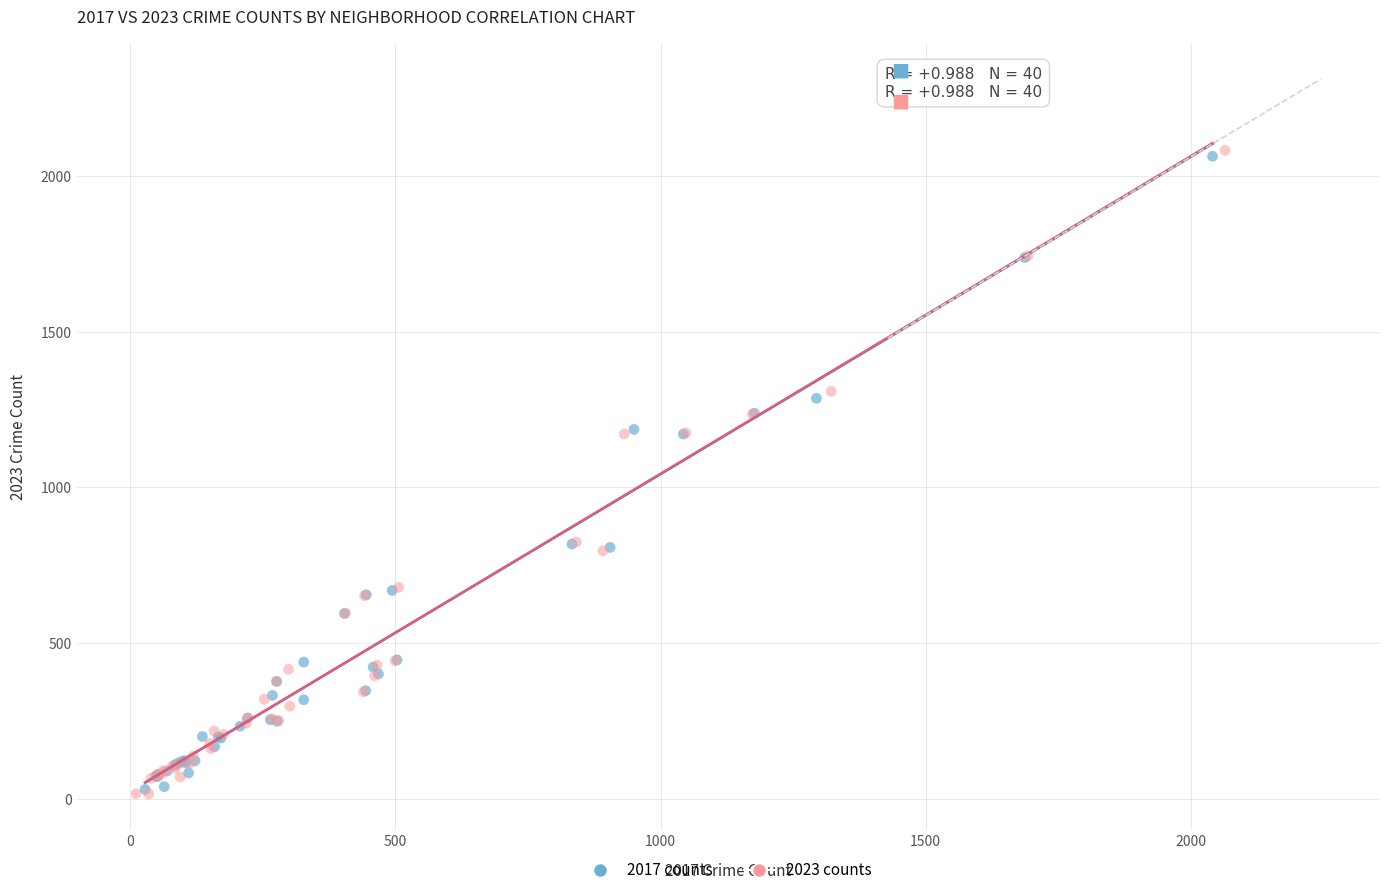

Which series has the largest Y range (max minus min)?

2023 counts